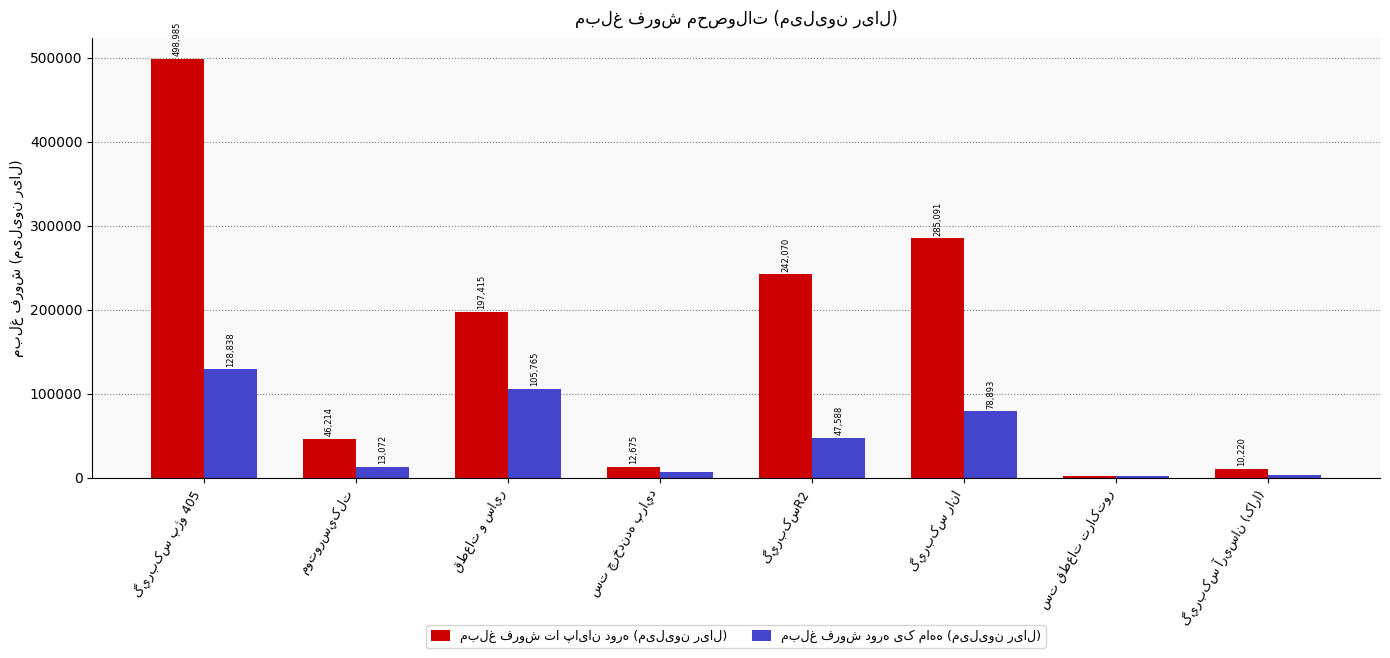

What is the maximum value shown in the chart?

498985